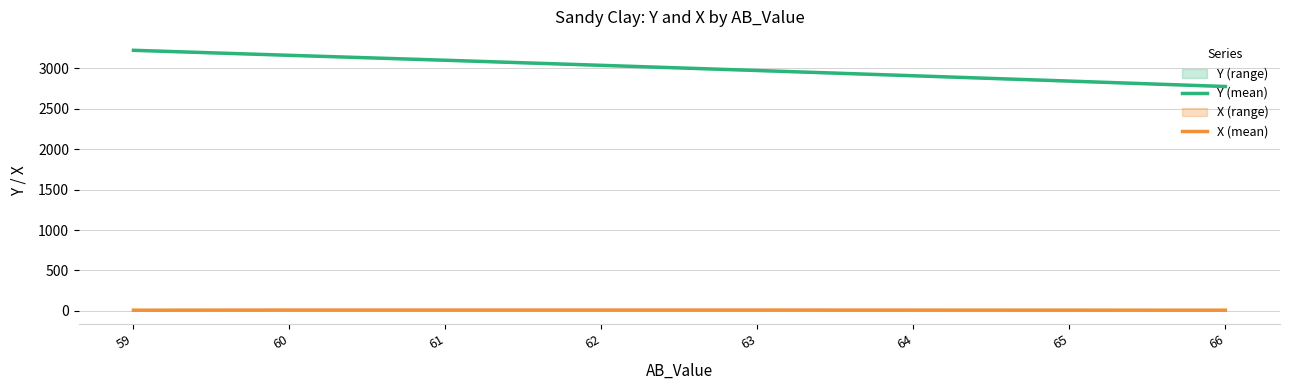

True or false: Y (mean) has more than 1 points higher than both neighbors.

False